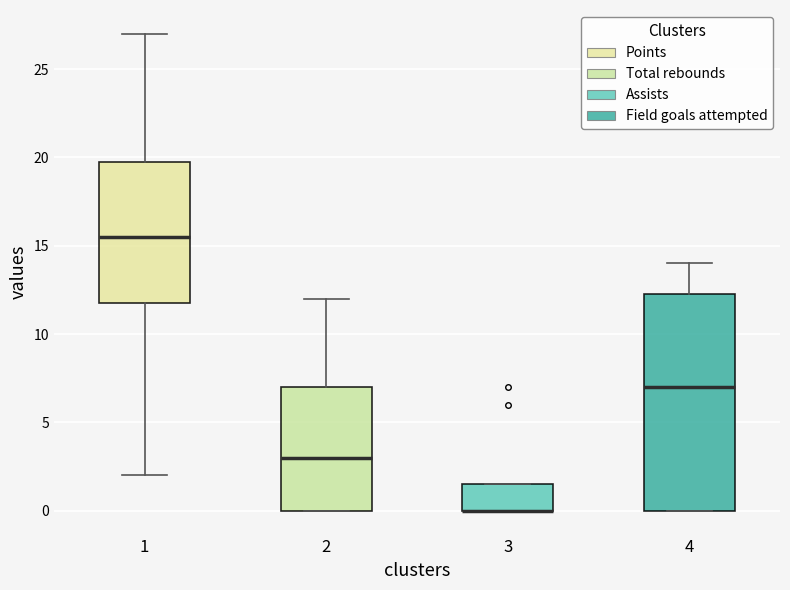

Where is the upper edge of the box at x = 3 on the y-axis? The values are not printed on the chart, so give them approximately, as read against the axis.

1.5